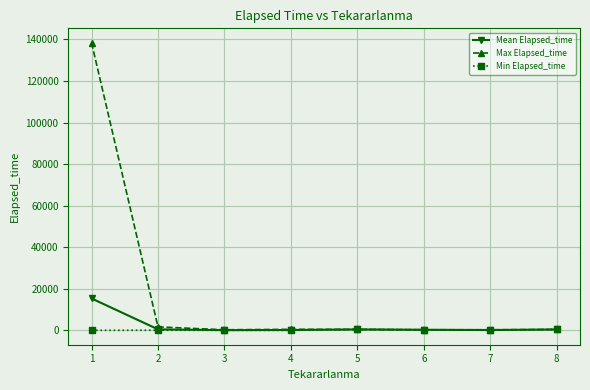

Rank the series by their maximum value, from lowest to highest.

Min Elapsed_time, Mean Elapsed_time, Max Elapsed_time